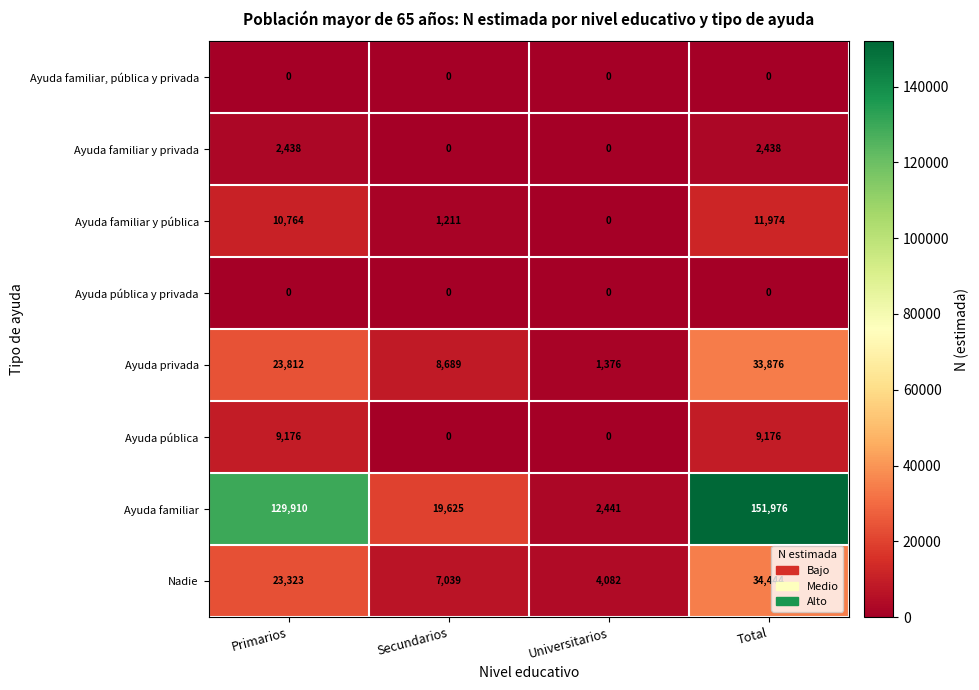

Which series changed the most between Primarios and Universitarios?

Ayuda familiar